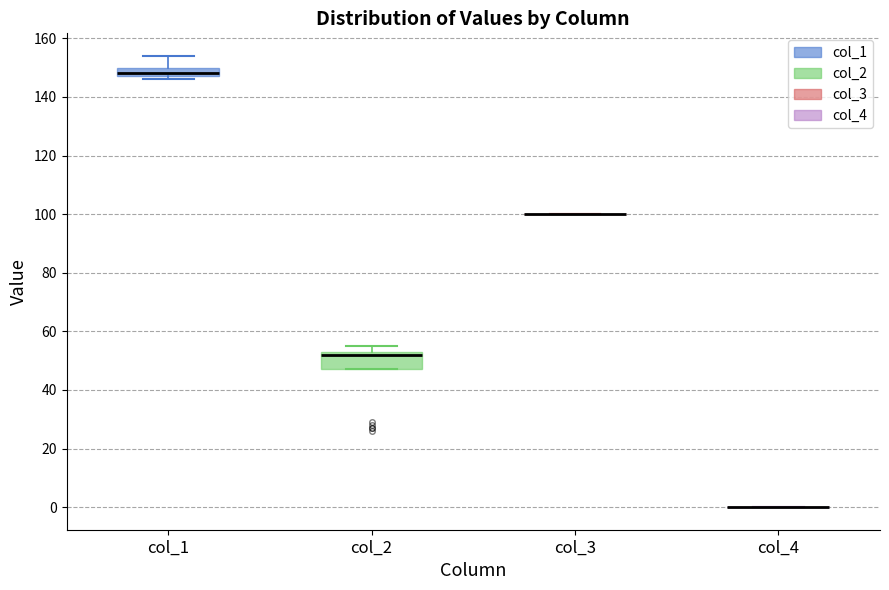

Reading left to right, read every box against the y-axis: the position of its median line, the range the box covers, and the ends of its whiskers. The values are not printed on the chart, so give them approximately, as read against the axis.

col_1: median 148 (just above the box's lower edge), box 148 to 150, whiskers 146 to 154
col_2: median 52, box 48 to 54, whiskers 48 to 56
col_3: box collapsed to a line at 100, whiskers 100 to 100
col_4: box collapsed to a line at 0, whiskers 0 to 0